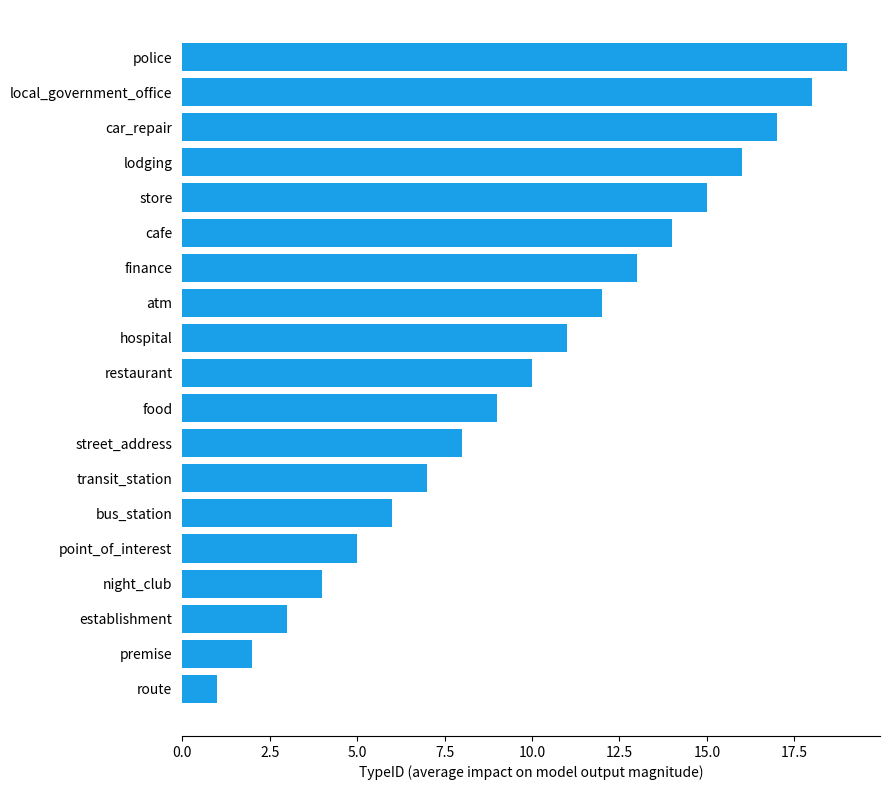

Is it true that the value at premise is 1?

False